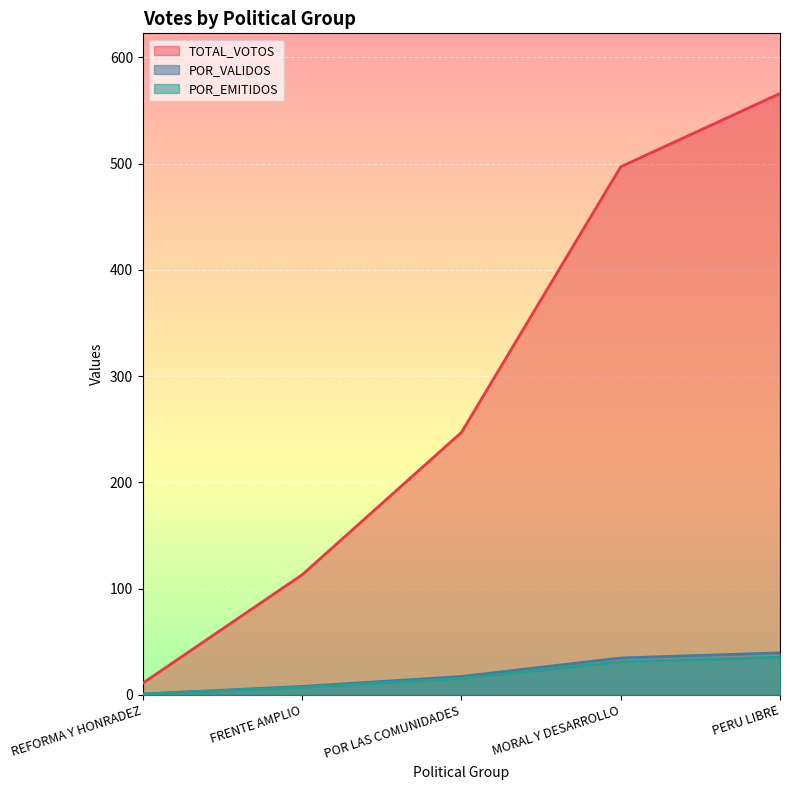

Does the chart display data point markers on the line(s)?

No